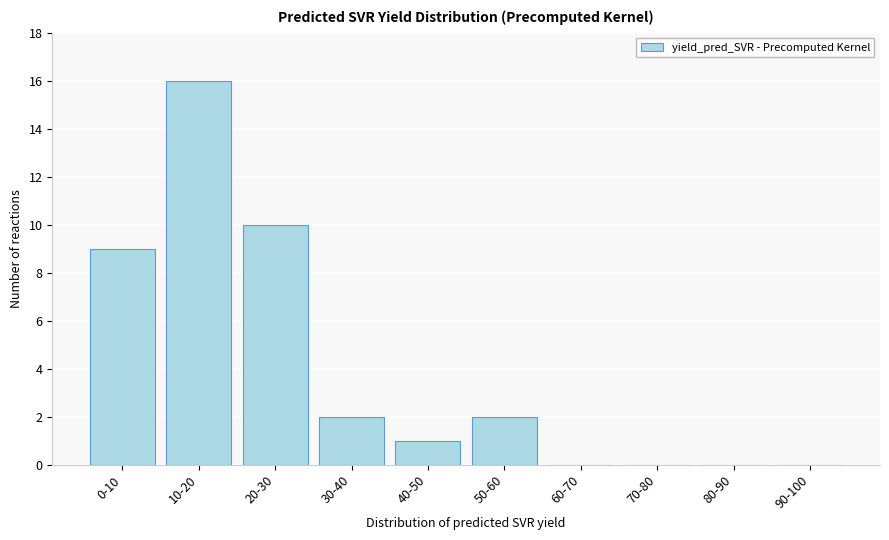

Reading left to right, extract all data points from this chart.

0-10=9	10-20=16	20-30=10	30-40=2	40-50=1	50-60=2	60-70=0	70-80=0	80-90=0	90-100=0